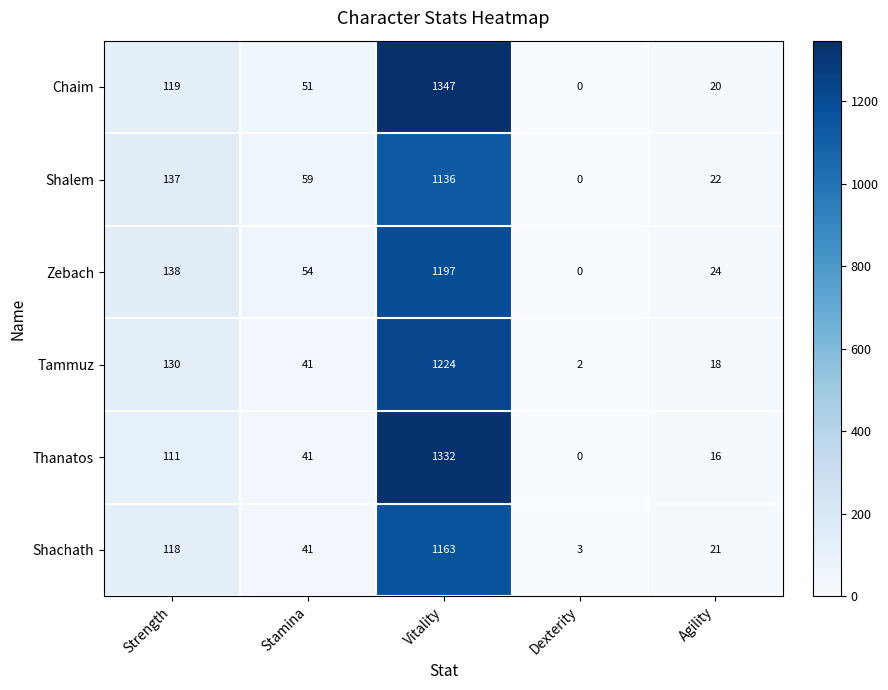

Which label corresponds to the smallest value in the chart?

Dexterity